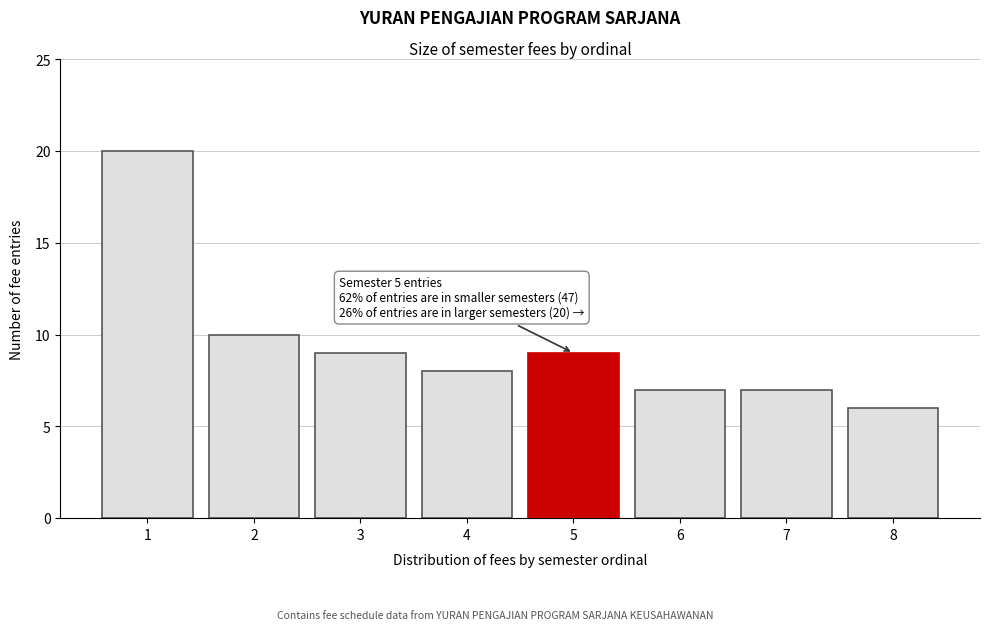

Reading left to right, what are all the values shown in this chart?

20	10	9	8	9	7	7	6